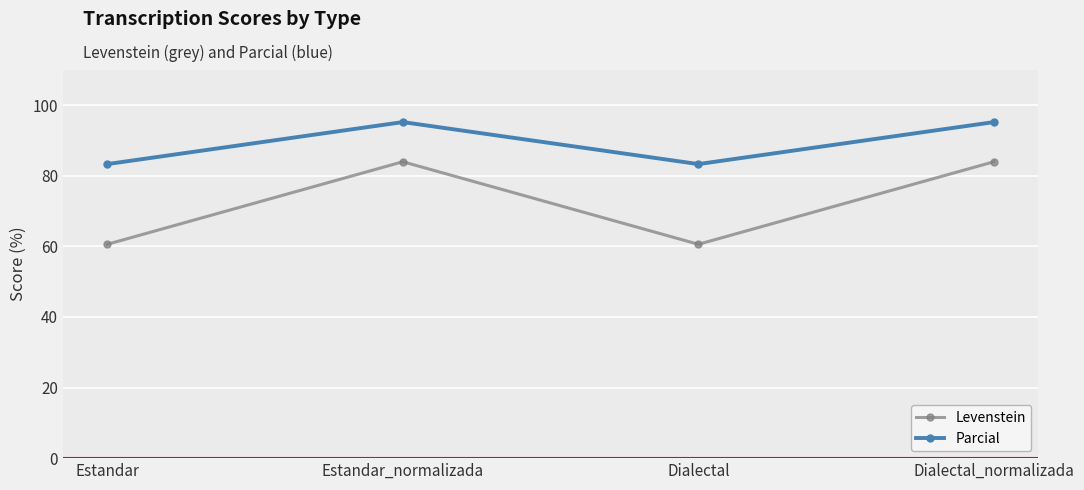

List the series in order of their peak value, lowest first.

Levenstein, Parcial